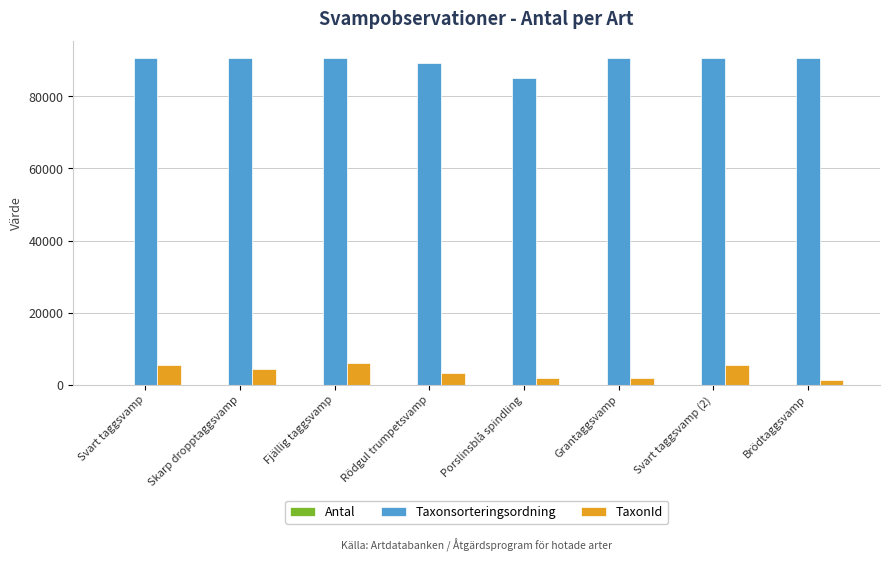

What is the highest value of the TaxonId series?

5964